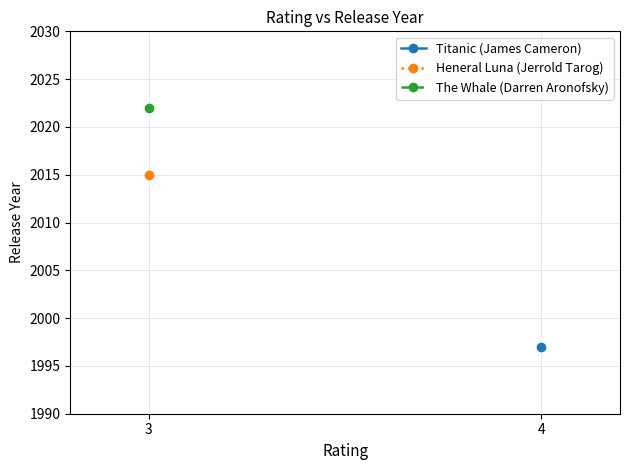

True or false: The Whale (Darren Aronofsky) has a value of 2022.0 at 3.

True